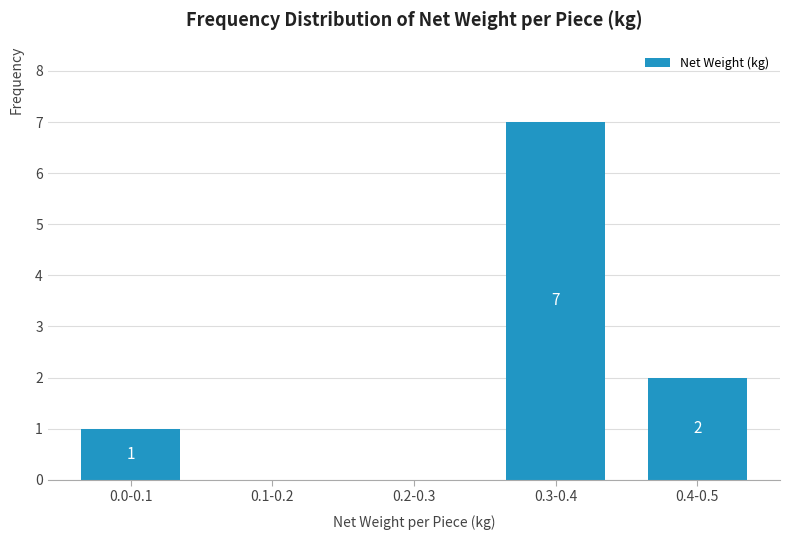

Reading left to right, what are all the values shown in this chart?

0.0-0.1=1	0.1-0.2=0	0.2-0.3=0	0.3-0.4=7	0.4-0.5=2